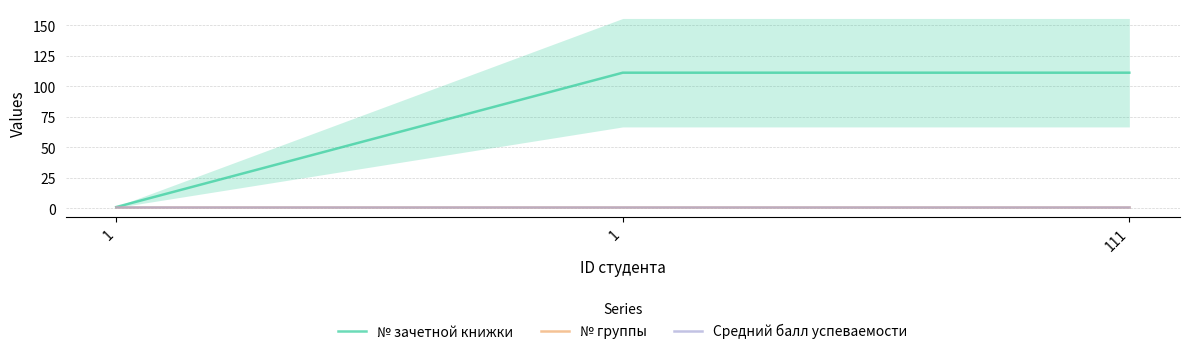

What is the approximate value of № зачетной книжки at 1?

111